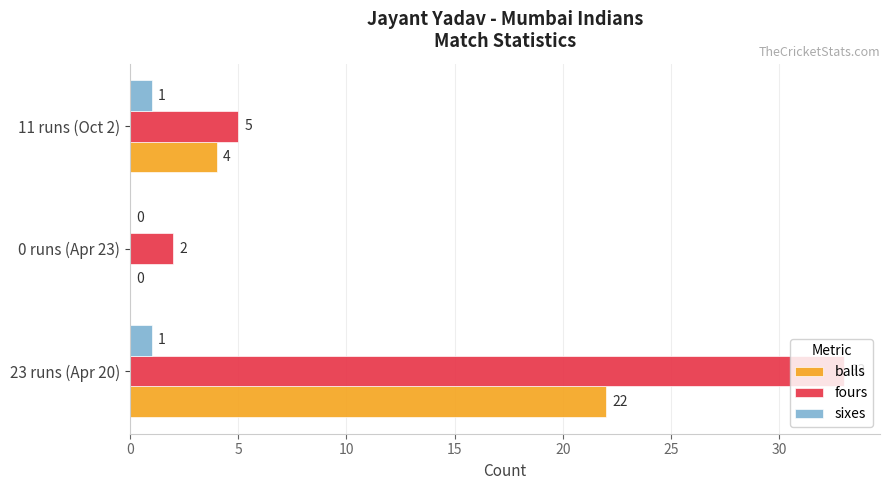

At which category is the sum across all series the highest?

23 runs (Apr 20)